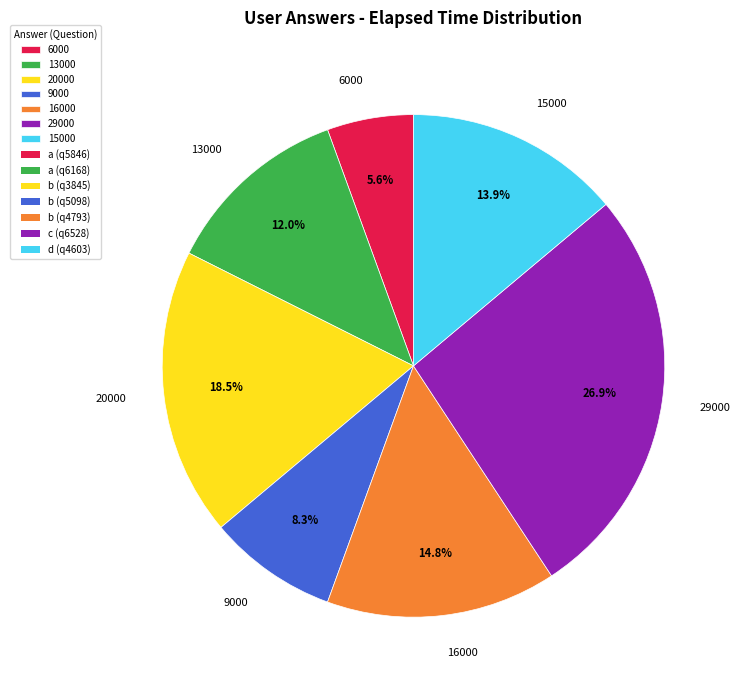

Is there a majority slice in this chart?

No